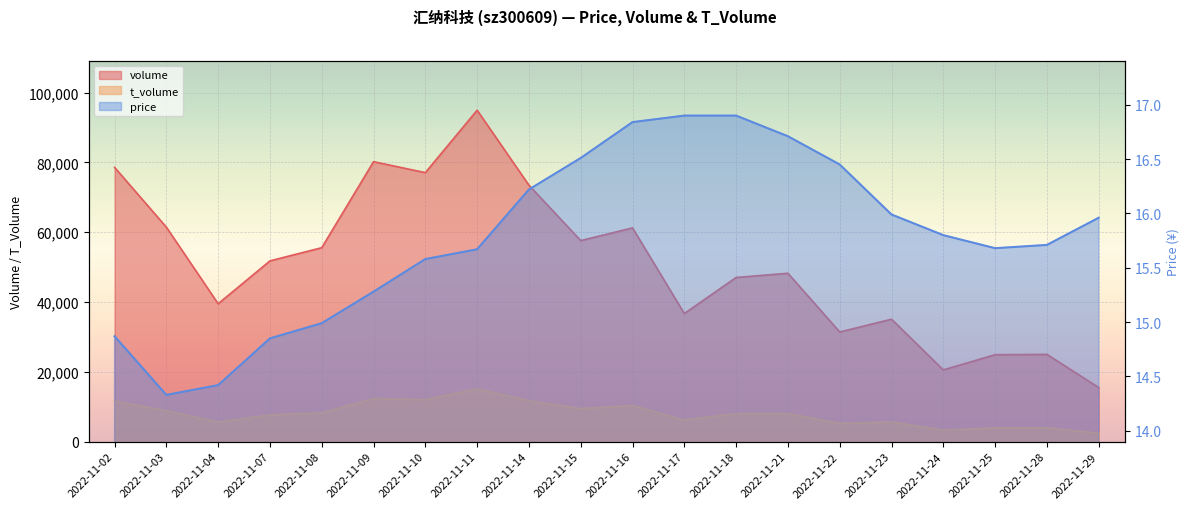

True or false: t_volume and volume cross at least once.

False